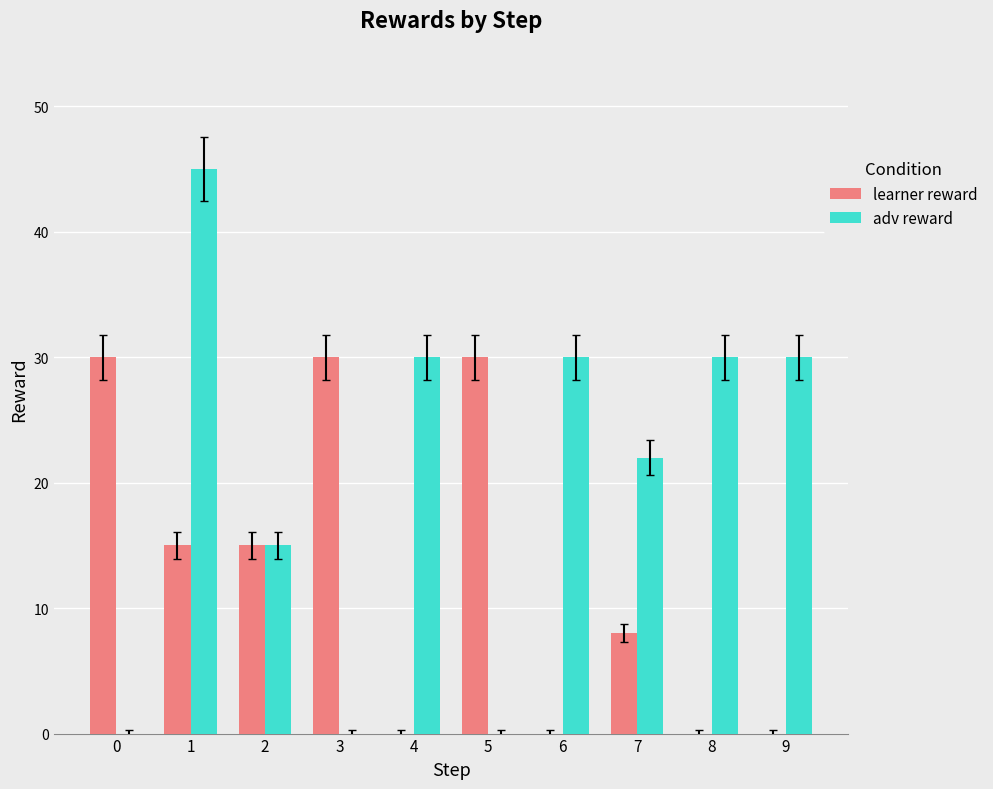

What is the approximate value of learner reward at 7, to the nearest 10?

10